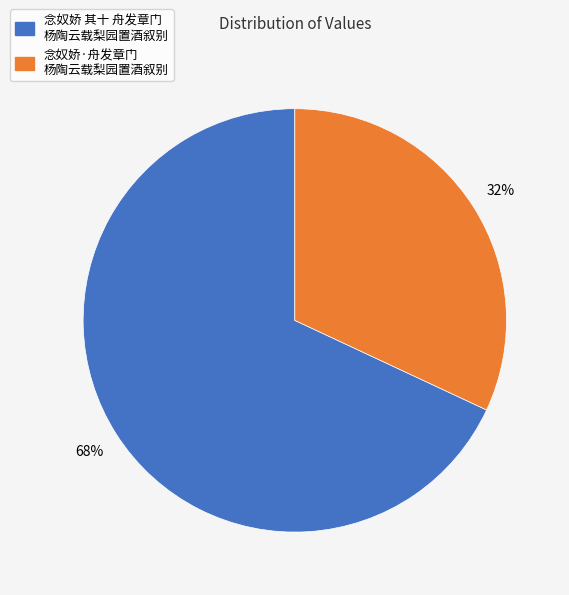

The 念奴娇 其十 舟发章门 杨陶云载梨园置酒叙别 slice represents 55% of the pie. True or false?

False